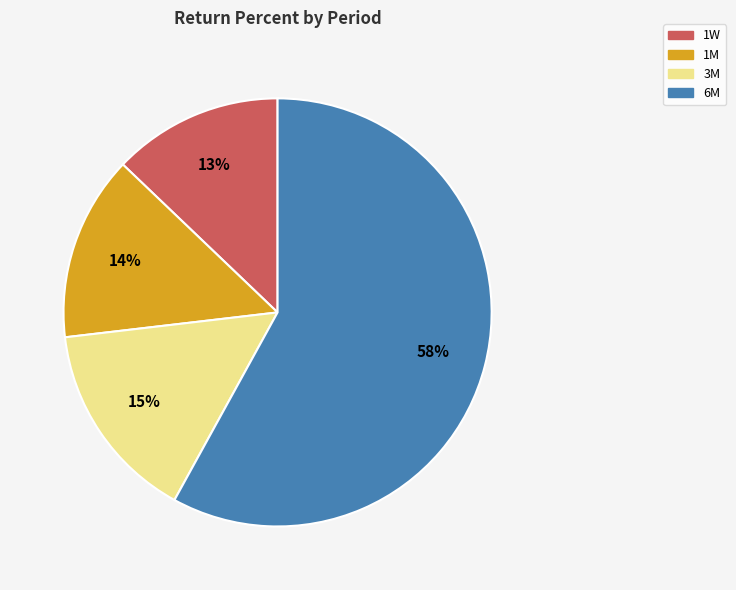

To the nearest percent, what is the difference between the largest and smallest slice percentages?

45%